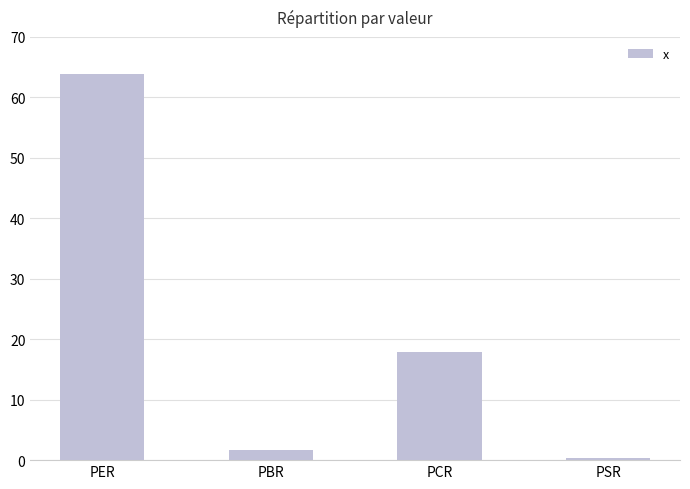

Which label corresponds to the largest value in the chart?

PER